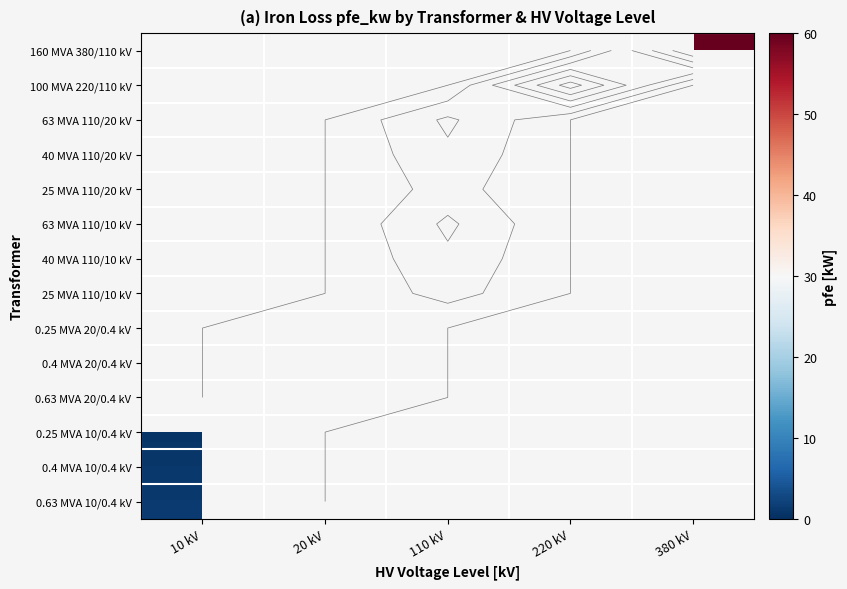

Which category has the lowest value across all series?

10 kV